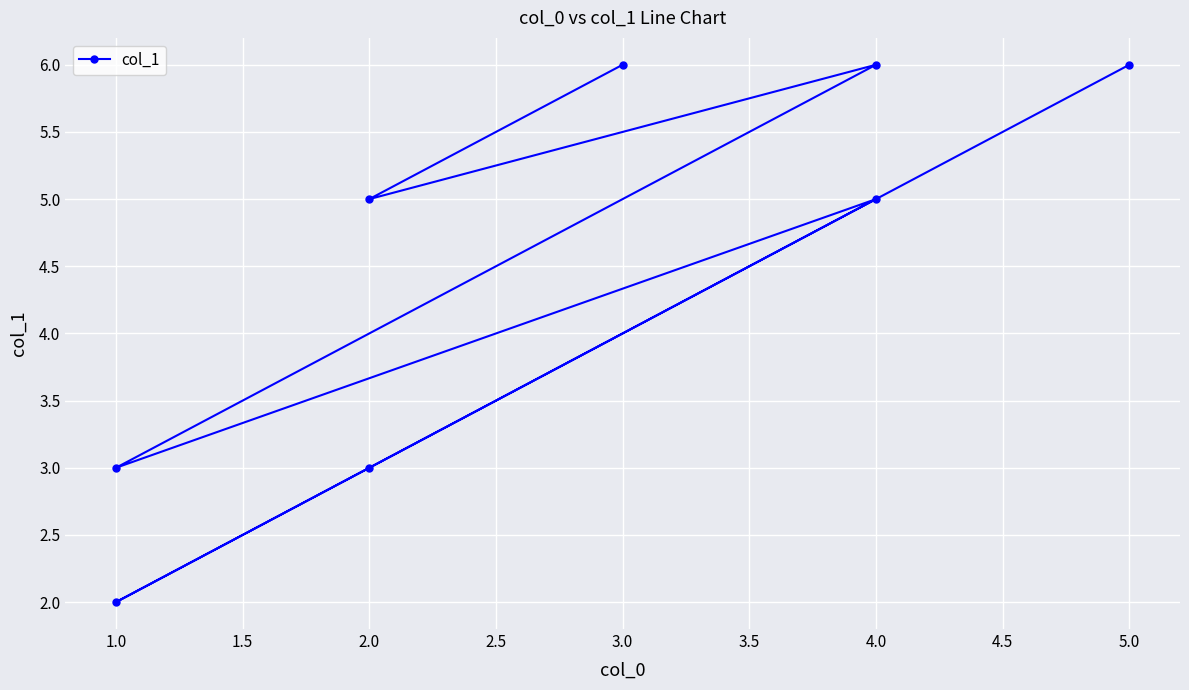

What is the difference between the maximum and minimum values?

4